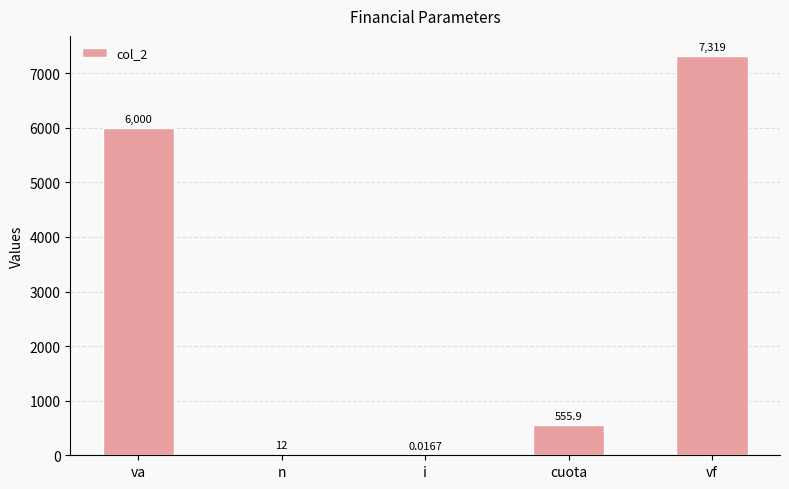

What is the sum of the values at n and i?

12.0